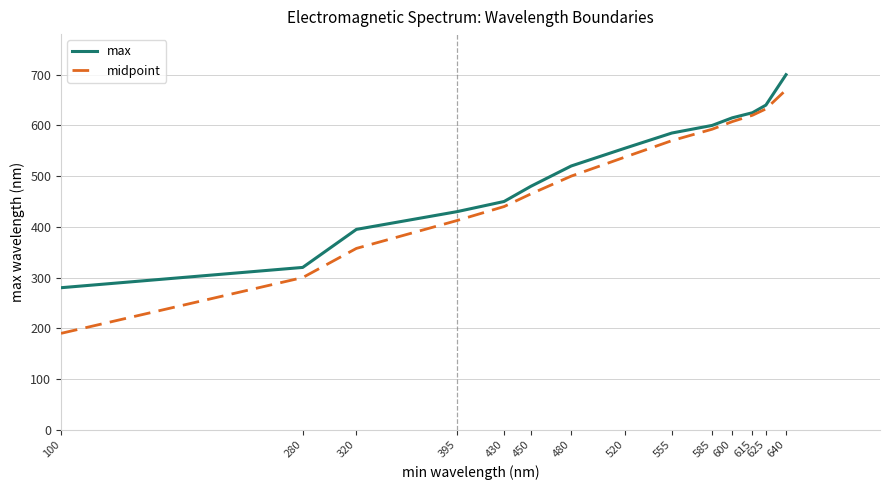

Which category has the highest value in the midpoint series?

640